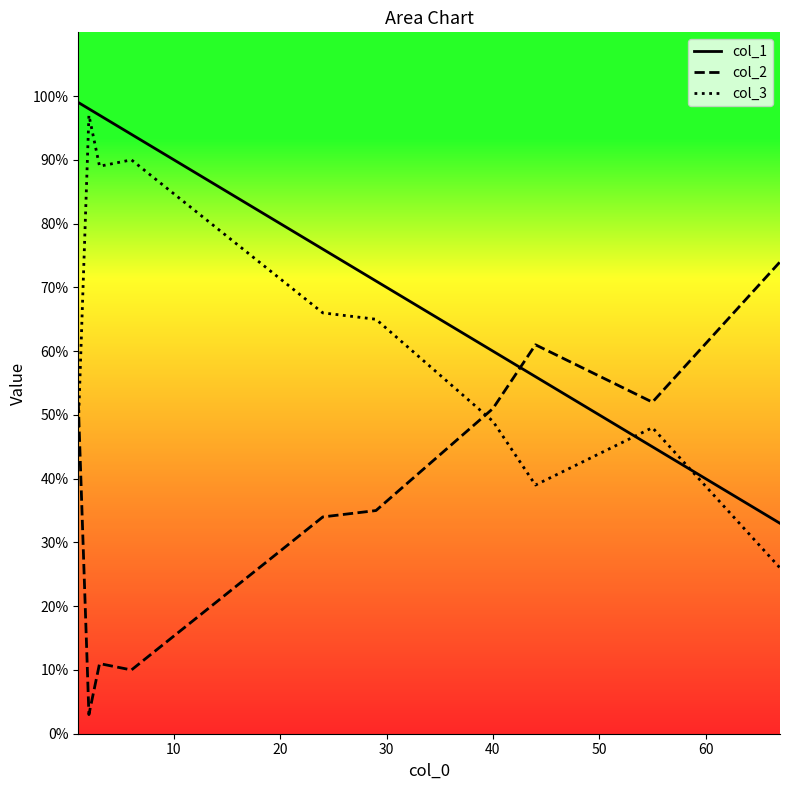

How many values in the col_1 series exceed 76?

4